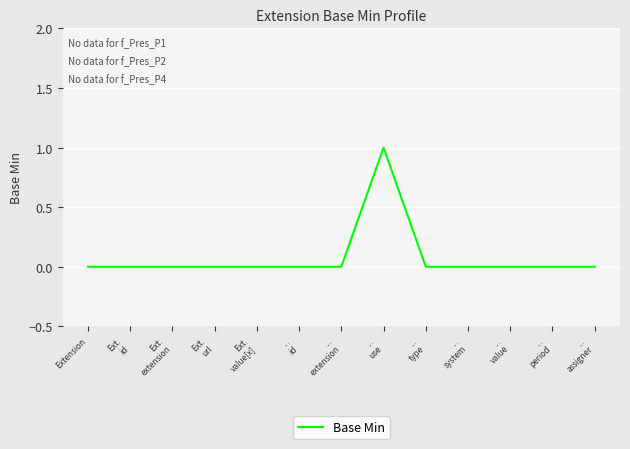

Is this an area chart (filled region under the line)?

No